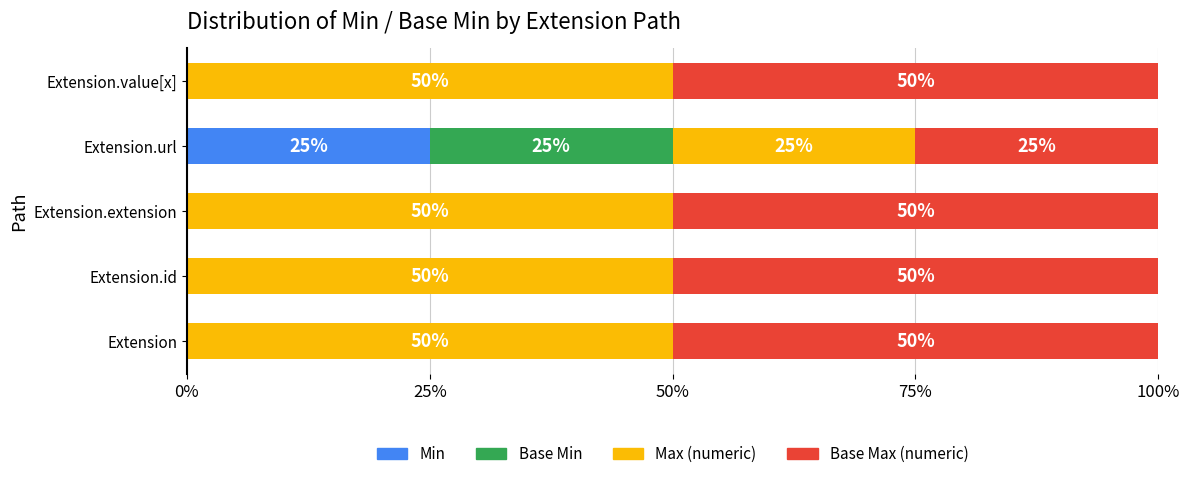

What is the total value across all series at Extension.value[x]?

100